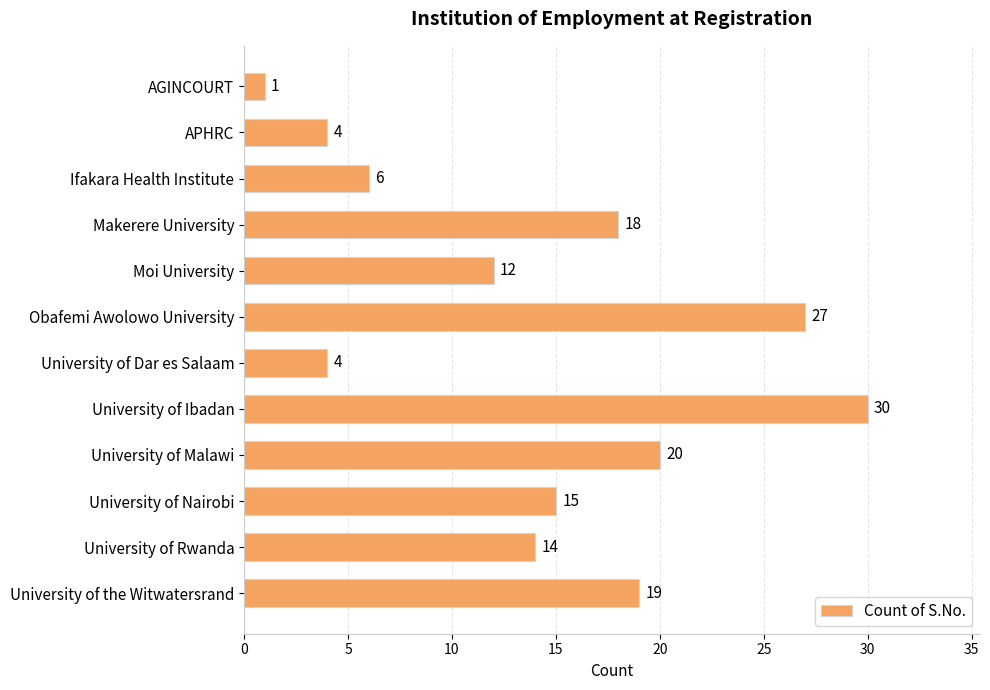

What is the sum of all values?

170